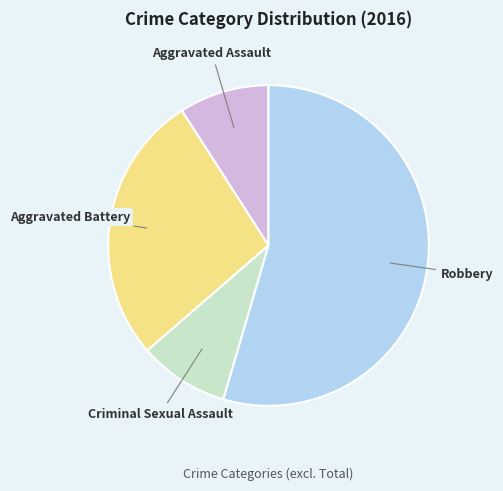

Between Aggravated Battery and Criminal Sexual Assault, which is larger?

Aggravated Battery